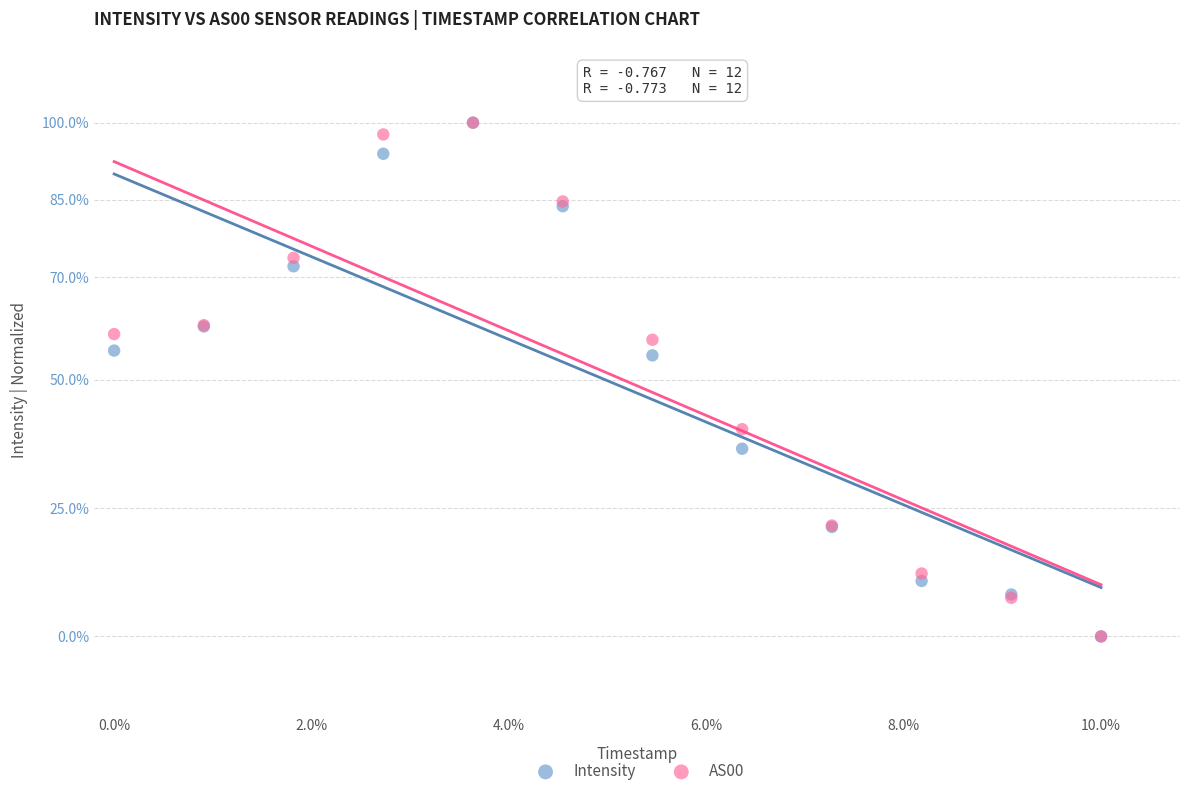

What are all the series names shown in the legend?

Intensity, AS00